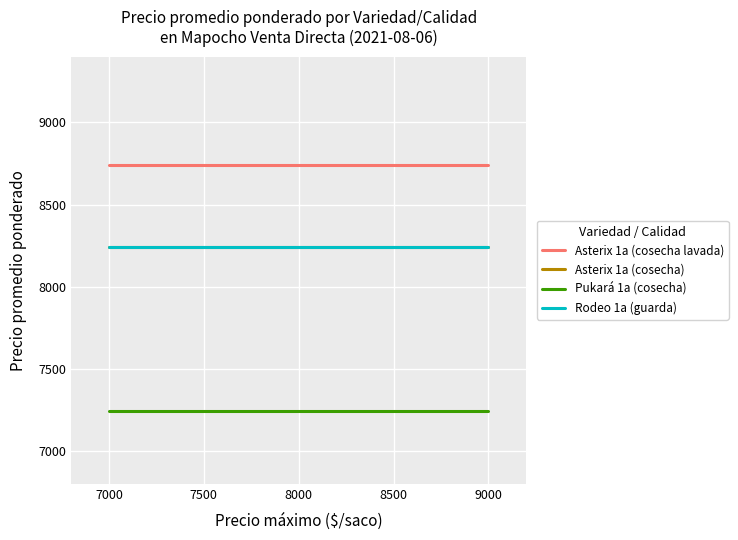

How many series are shown in this chart?

4